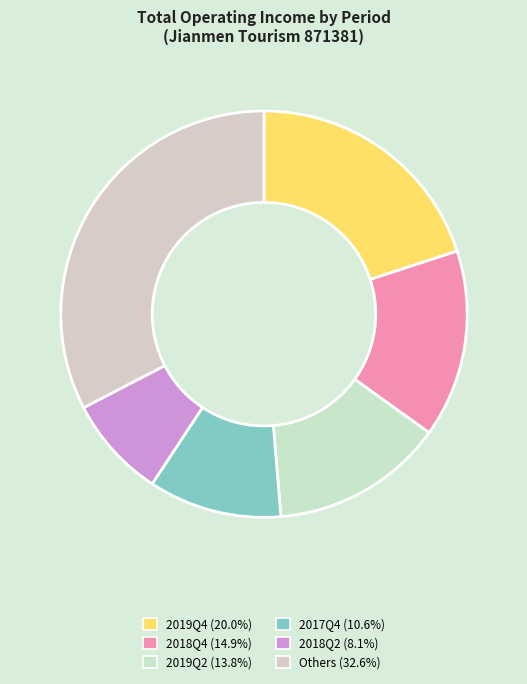

Count the number of slices in the pie.

6